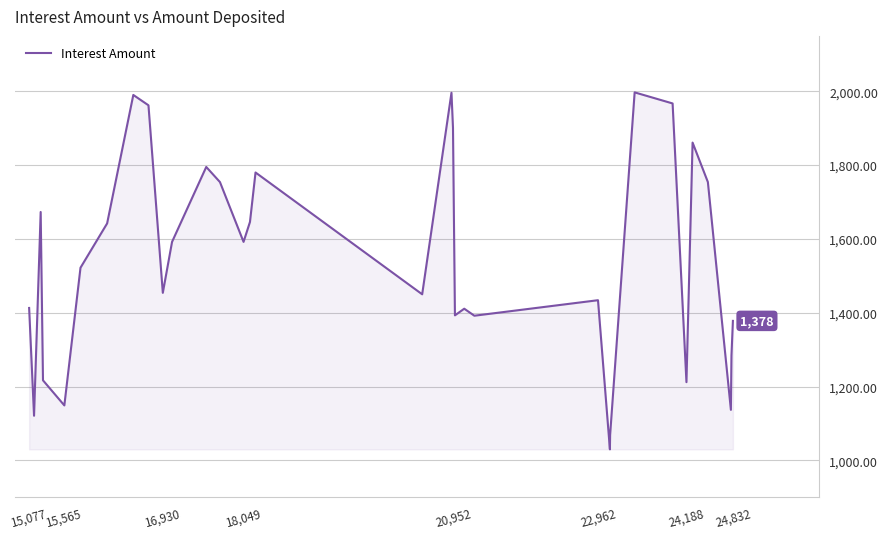

What is the difference between the maximum and minimum values?

967